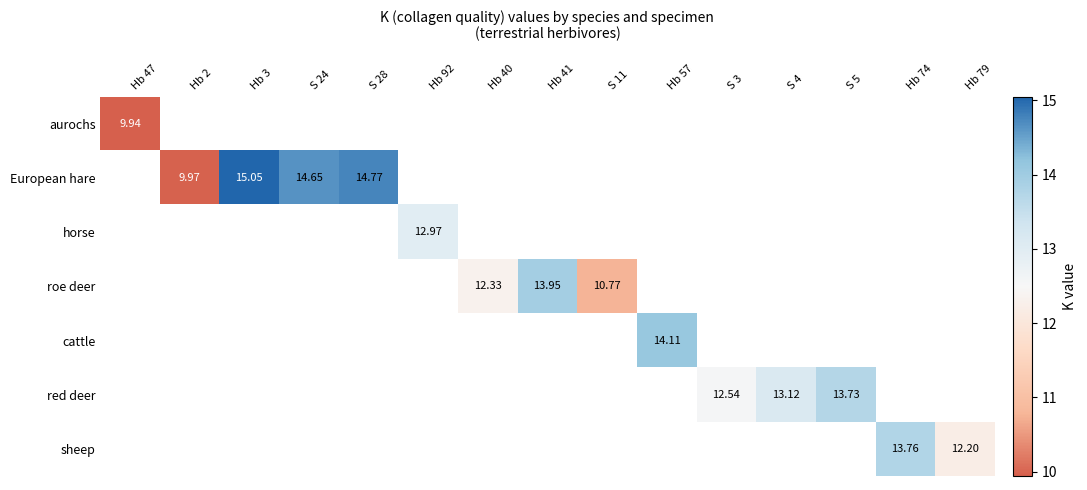

At which category does the chart reach its minimum across all series?

Hb 47